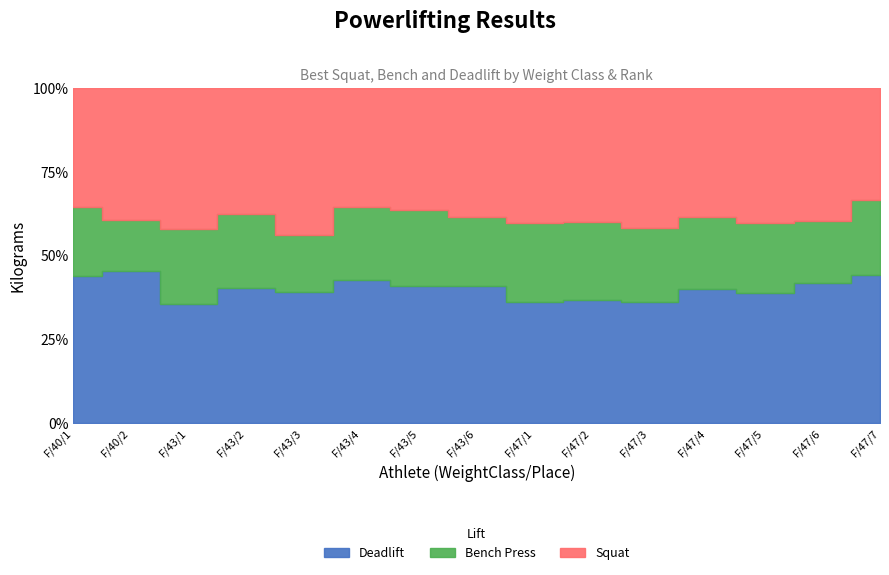

Reading left to right, extract all data points from this chart.

Best3SquatKg: F/40/1=65.0	F/40/2=65.0	F/43/1=145.0	F/43/2=120.0	F/43/3=130.0	F/43/4=85.0	F/43/5=80.0	F/43/6=80.0	F/47/1=157.5	F/47/2=155.0	F/47/3=147.5	F/47/4=120.0	F/47/5=125.0	F/47/6=112.5	F/47/7=92.5
Best3BenchKg: F/40/1=37.5	F/40/2=25.0	F/43/1=77.5	F/43/2=70.0	F/43/3=50.0	F/43/4=52.5	F/43/5=50.0	F/43/6=42.5	F/47/1=92.5	F/47/2=90.0	F/47/3=77.5	F/47/4=67.5	F/47/5=65.0	F/47/6=52.5	F/47/7=62.5
Best3DeadliftKg: F/40/1=80.0	F/40/2=75.0	F/43/1=122.5	F/43/2=127.5	F/43/3=115.0	F/43/4=102.5	F/43/5=90.0	F/43/6=85.0	F/47/1=140.5	F/47/2=142.5	F/47/3=127.5	F/47/4=125.0	F/47/5=120.0	F/47/6=117.5	F/47/7=122.5